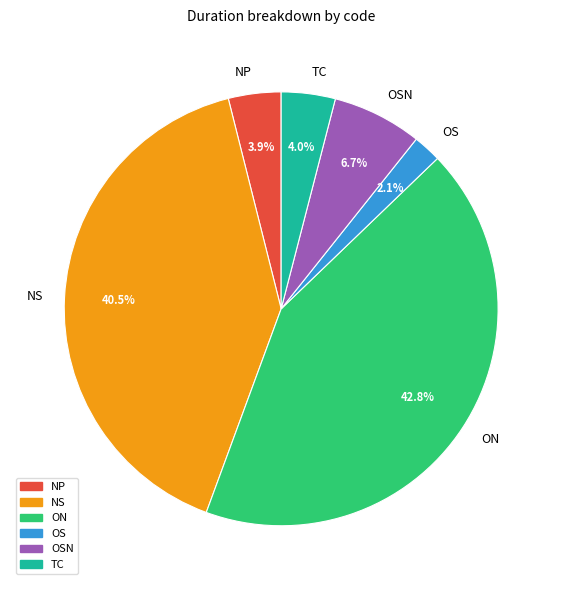

Does TC account for over 50% of the chart?

No